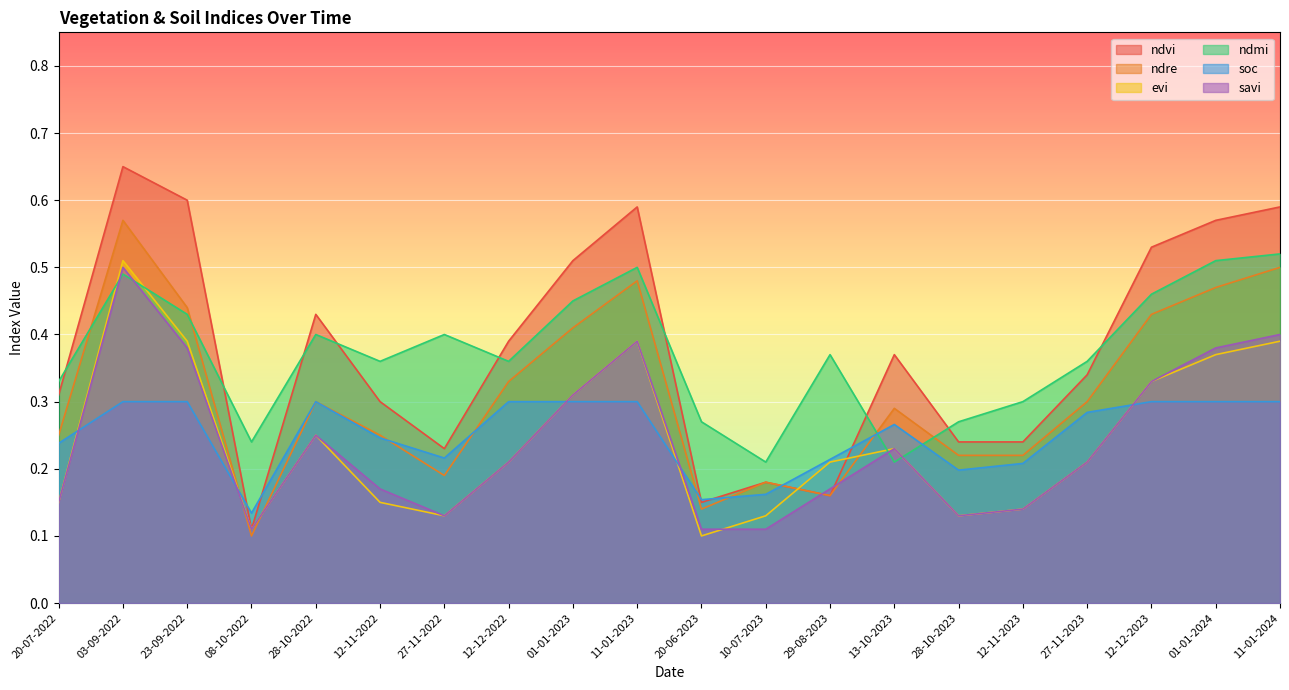

Count the number of categories in the chart.

20